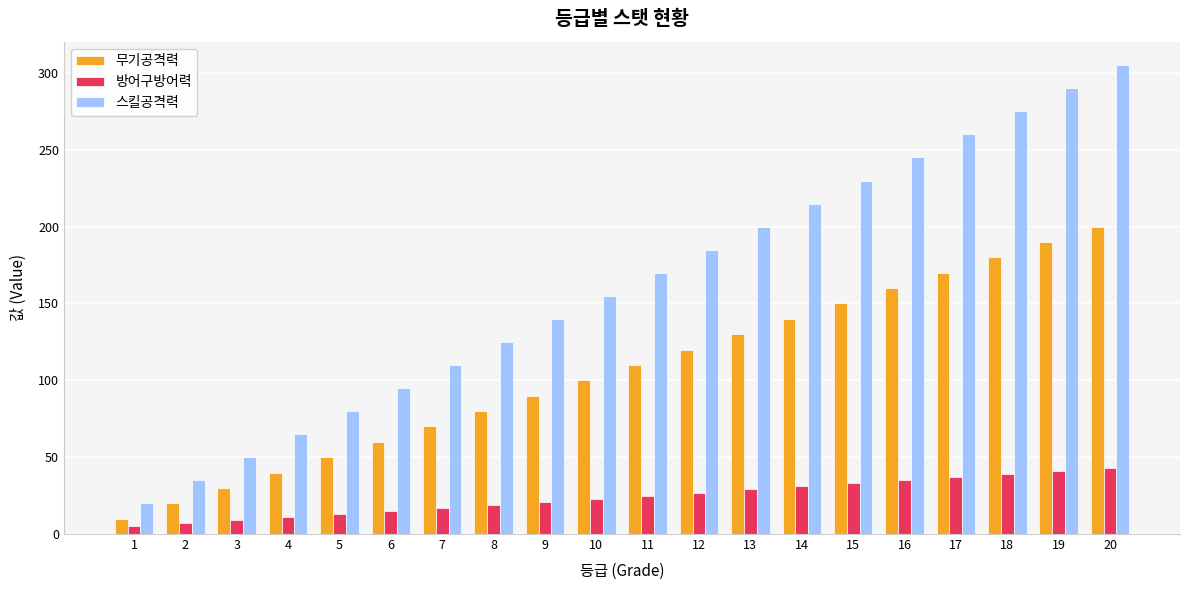

Reading right to left, what are all the values shown in this chart?

무기공격력: 200	190	180	170	160	150	140	130	120	110	100	90	80	70	60	50	40	30	20	10
방어구방어력: 43	41	39	37	35	33	31	29	27	25	23	21	19	17	15	13	11	9	7	5
스킬공격력: 305	290	275	260	245	230	215	200	185	170	155	140	125	110	95	80	65	50	35	20